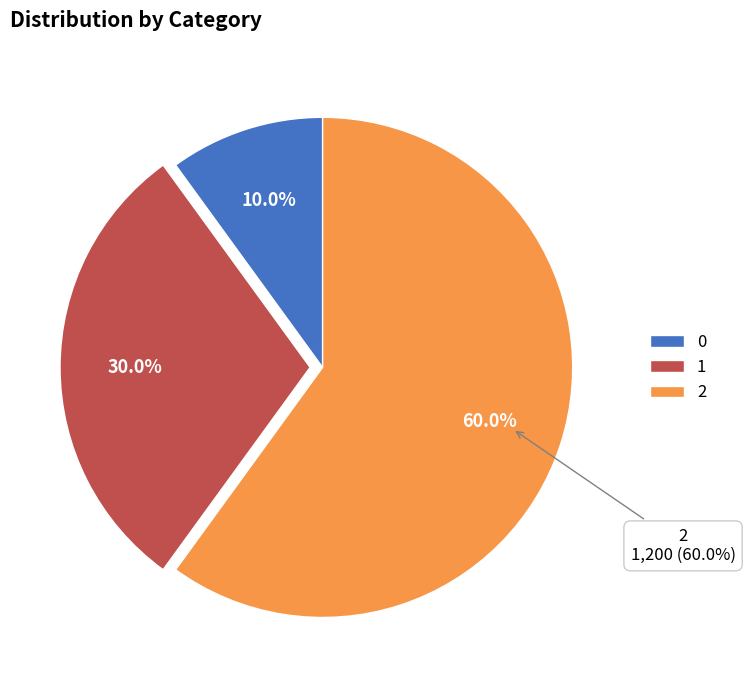

The 0 slice represents 25% of the pie. True or false?

False